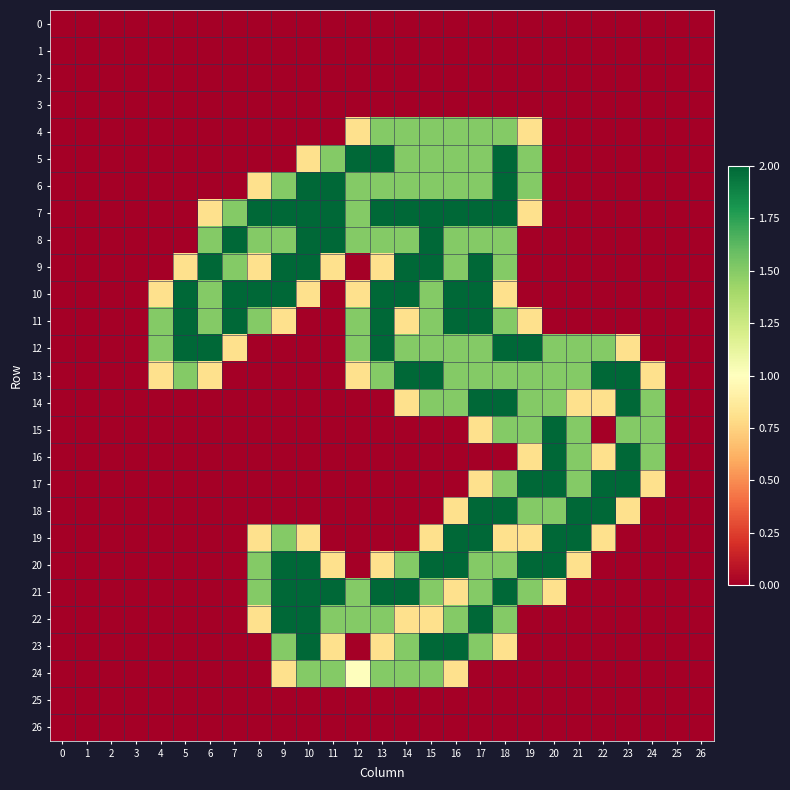

Reading left to right, what are all the values shown in this chart?

0: 0=0.0	1=0.0	2=0.0	3=0.0	4=0.0	5=0.0	6=0.0	7=0.0	8=0.0	9=0.0	10=0.0	11=0.0	12=0.0	13=0.0	14=0.0	15=0.0	16=0.0	17=0.0	18=0.0	19=0.0	20=0.0	21=0.0	22=0.0	23=0.0	24=0.0	25=0.0	26=0.0
1: 0=0.0	1=0.0	2=0.0	3=0.0	4=0.0	5=0.0	6=0.0	7=0.0	8=0.0	9=0.0	10=0.0	11=0.0	12=0.0	13=0.0	14=0.0	15=0.0	16=0.0	17=0.0	18=0.0	19=0.0	20=0.0	21=0.0	22=0.0	23=0.0	24=0.0	25=0.0	26=0.0
2: 0=0.0	1=0.0	2=0.0	3=0.0	4=0.0	5=0.0	6=0.0	7=0.0	8=0.0	9=0.0	10=0.0	11=0.0	12=0.0	13=0.0	14=0.0	15=0.0	16=0.0	17=0.0	18=0.0	19=0.0	20=0.0	21=0.0	22=0.0	23=0.0	24=0.0	25=0.0	26=0.0
3: 0=0.0	1=0.0	2=0.0	3=0.0	4=0.0	5=0.0	6=0.0	7=0.0	8=0.0	9=0.0	10=0.0	11=0.0	12=0.0	13=0.0	14=0.0	15=0.0	16=0.0	17=0.0	18=0.0	19=0.0	20=0.0	21=0.0	22=0.0	23=0.0	24=0.0	25=0.0	26=0.0
4: 0=0.0	1=0.0	2=0.0	3=0.0	4=0.0	5=0.0	6=0.0	7=0.0	8=0.0	9=0.0	10=0.0	11=0.0	12=0.8	13=1.5	14=1.5	15=1.5	16=1.5	17=1.5	18=1.5	19=0.8	20=0.0	21=0.0	22=0.0	23=0.0	24=0.0	25=0.0	26=0.0
5: 0=0.0	1=0.0	2=0.0	3=0.0	4=0.0	5=0.0	6=0.0	7=0.0	8=0.0	9=0.0	10=0.8	11=1.5	12=2.0	13=2.0	14=1.5	15=1.5	16=1.5	17=1.5	18=2.0	19=1.5	20=0.0	21=0.0	22=0.0	23=0.0	24=0.0	25=0.0	26=0.0
6: 0=0.0	1=0.0	2=0.0	3=0.0	4=0.0	5=0.0	6=0.0	7=0.0	8=0.8	9=1.5	10=2.0	11=2.0	12=1.5	13=1.5	14=1.5	15=1.5	16=1.5	17=1.5	18=2.0	19=1.5	20=0.0	21=0.0	22=0.0	23=0.0	24=0.0	25=0.0	26=0.0
7: 0=0.0	1=0.0	2=0.0	3=0.0	4=0.0	5=0.0	6=0.8	7=1.5	8=2.0	9=2.0	10=2.0	11=2.0	12=1.5	13=2.0	14=2.0	15=2.0	16=2.0	17=2.0	18=2.0	19=0.8	20=0.0	21=0.0	22=0.0	23=0.0	24=0.0	25=0.0	26=0.0
8: 0=0.0	1=0.0	2=0.0	3=0.0	4=0.0	5=0.0	6=1.5	7=2.0	8=1.5	9=1.5	10=2.0	11=2.0	12=1.5	13=1.5	14=1.5	15=2.0	16=1.5	17=1.5	18=1.5	19=0.0	20=0.0	21=0.0	22=0.0	23=0.0	24=0.0	25=0.0	26=0.0
9: 0=0.0	1=0.0	2=0.0	3=0.0	4=0.0	5=0.8	6=2.0	7=1.5	8=0.8	9=2.0	10=2.0	11=0.8	12=0.0	13=0.8	14=2.0	15=2.0	16=1.5	17=2.0	18=1.5	19=0.0	20=0.0	21=0.0	22=0.0	23=0.0	24=0.0	25=0.0	26=0.0
10: 0=0.0	1=0.0	2=0.0	3=0.0	4=0.8	5=2.0	6=1.5	7=2.0	8=2.0	9=2.0	10=0.8	11=0.0	12=0.8	13=2.0	14=2.0	15=1.5	16=2.0	17=2.0	18=0.8	19=0.0	20=0.0	21=0.0	22=0.0	23=0.0	24=0.0	25=0.0	26=0.0
11: 0=0.0	1=0.0	2=0.0	3=0.0	4=1.5	5=2.0	6=1.5	7=2.0	8=1.5	9=0.8	10=0.0	11=0.0	12=1.5	13=2.0	14=0.8	15=1.5	16=2.0	17=2.0	18=1.5	19=0.8	20=0.0	21=0.0	22=0.0	23=0.0	24=0.0	25=0.0	26=0.0
12: 0=0.0	1=0.0	2=0.0	3=0.0	4=1.5	5=2.0	6=2.0	7=0.8	8=0.0	9=0.0	10=0.0	11=0.0	12=1.5	13=2.0	14=1.5	15=1.5	16=1.5	17=1.5	18=2.0	19=2.0	20=1.5	21=1.5	22=1.5	23=0.8	24=0.0	25=0.0	26=0.0
13: 0=0.0	1=0.0	2=0.0	3=0.0	4=0.8	5=1.5	6=0.8	7=0.0	8=0.0	9=0.0	10=0.0	11=0.0	12=0.8	13=1.5	14=2.0	15=2.0	16=1.5	17=1.5	18=1.5	19=1.5	20=1.5	21=1.5	22=2.0	23=2.0	24=0.8	25=0.0	26=0.0
14: 0=0.0	1=0.0	2=0.0	3=0.0	4=0.0	5=0.0	6=0.0	7=0.0	8=0.0	9=0.0	10=0.0	11=0.0	12=0.0	13=0.0	14=0.8	15=1.5	16=1.5	17=2.0	18=2.0	19=1.5	20=1.5	21=0.8	22=0.8	23=2.0	24=1.5	25=0.0	26=0.0
15: 0=0.0	1=0.0	2=0.0	3=0.0	4=0.0	5=0.0	6=0.0	7=0.0	8=0.0	9=0.0	10=0.0	11=0.0	12=0.0	13=0.0	14=0.0	15=0.0	16=0.0	17=0.8	18=1.5	19=1.5	20=2.0	21=1.5	22=0.0	23=1.5	24=1.5	25=0.0	26=0.0
16: 0=0.0	1=0.0	2=0.0	3=0.0	4=0.0	5=0.0	6=0.0	7=0.0	8=0.0	9=0.0	10=0.0	11=0.0	12=0.0	13=0.0	14=0.0	15=0.0	16=0.0	17=0.0	18=0.0	19=0.8	20=2.0	21=1.5	22=0.8	23=2.0	24=1.5	25=0.0	26=0.0
17: 0=0.0	1=0.0	2=0.0	3=0.0	4=0.0	5=0.0	6=0.0	7=0.0	8=0.0	9=0.0	10=0.0	11=0.0	12=0.0	13=0.0	14=0.0	15=0.0	16=0.0	17=0.8	18=1.5	19=2.0	20=2.0	21=1.5	22=2.0	23=2.0	24=0.8	25=0.0	26=0.0
18: 0=0.0	1=0.0	2=0.0	3=0.0	4=0.0	5=0.0	6=0.0	7=0.0	8=0.0	9=0.0	10=0.0	11=0.0	12=0.0	13=0.0	14=0.0	15=0.0	16=0.8	17=2.0	18=2.0	19=1.5	20=1.5	21=2.0	22=2.0	23=0.8	24=0.0	25=0.0	26=0.0
19: 0=0.0	1=0.0	2=0.0	3=0.0	4=0.0	5=0.0	6=0.0	7=0.0	8=0.8	9=1.5	10=0.8	11=0.0	12=0.0	13=0.0	14=0.0	15=0.8	16=2.0	17=2.0	18=0.8	19=0.8	20=2.0	21=2.0	22=0.8	23=0.0	24=0.0	25=0.0	26=0.0
20: 0=0.0	1=0.0	2=0.0	3=0.0	4=0.0	5=0.0	6=0.0	7=0.0	8=1.5	9=2.0	10=2.0	11=0.8	12=0.0	13=0.8	14=1.5	15=2.0	16=2.0	17=1.5	18=1.5	19=2.0	20=2.0	21=0.8	22=0.0	23=0.0	24=0.0	25=0.0	26=0.0
21: 0=0.0	1=0.0	2=0.0	3=0.0	4=0.0	5=0.0	6=0.0	7=0.0	8=1.5	9=2.0	10=2.0	11=2.0	12=1.5	13=2.0	14=2.0	15=1.5	16=0.8	17=1.5	18=2.0	19=1.5	20=0.8	21=0.0	22=0.0	23=0.0	24=0.0	25=0.0	26=0.0
22: 0=0.0	1=0.0	2=0.0	3=0.0	4=0.0	5=0.0	6=0.0	7=0.0	8=0.8	9=2.0	10=2.0	11=1.5	12=1.5	13=1.5	14=0.8	15=0.8	16=1.5	17=2.0	18=1.5	19=0.0	20=0.0	21=0.0	22=0.0	23=0.0	24=0.0	25=0.0	26=0.0
23: 0=0.0	1=0.0	2=0.0	3=0.0	4=0.0	5=0.0	6=0.0	7=0.0	8=0.0	9=1.5	10=2.0	11=0.8	12=0.0	13=0.8	14=1.5	15=2.0	16=2.0	17=1.5	18=0.8	19=0.0	20=0.0	21=0.0	22=0.0	23=0.0	24=0.0	25=0.0	26=0.0
24: 0=0.0	1=0.0	2=0.0	3=0.0	4=0.0	5=0.0	6=0.0	7=0.0	8=0.0	9=0.8	10=1.5	11=1.5	12=1.0	13=1.5	14=1.5	15=1.5	16=0.8	17=0.0	18=0.0	19=0.0	20=0.0	21=0.0	22=0.0	23=0.0	24=0.0	25=0.0	26=0.0
25: 0=0.0	1=0.0	2=0.0	3=0.0	4=0.0	5=0.0	6=0.0	7=0.0	8=0.0	9=0.0	10=0.0	11=0.0	12=0.0	13=0.0	14=0.0	15=0.0	16=0.0	17=0.0	18=0.0	19=0.0	20=0.0	21=0.0	22=0.0	23=0.0	24=0.0	25=0.0	26=0.0
26: 0=0.0	1=0.0	2=0.0	3=0.0	4=0.0	5=0.0	6=0.0	7=0.0	8=0.0	9=0.0	10=0.0	11=0.0	12=0.0	13=0.0	14=0.0	15=0.0	16=0.0	17=0.0	18=0.0	19=0.0	20=0.0	21=0.0	22=0.0	23=0.0	24=0.0	25=0.0	26=0.0